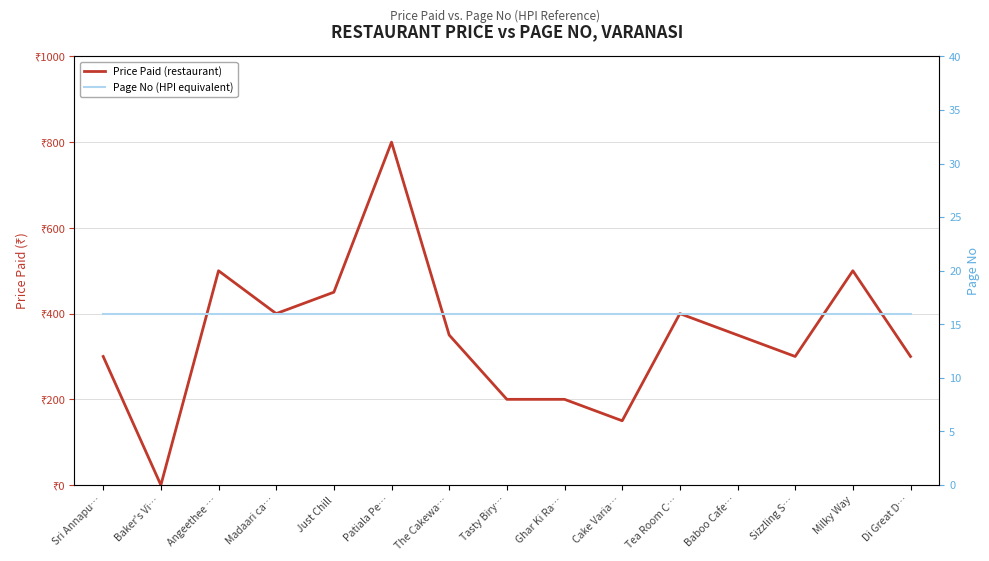

What is the difference between the maximum and minimum values in the Price Paid (restaurant) series?

800